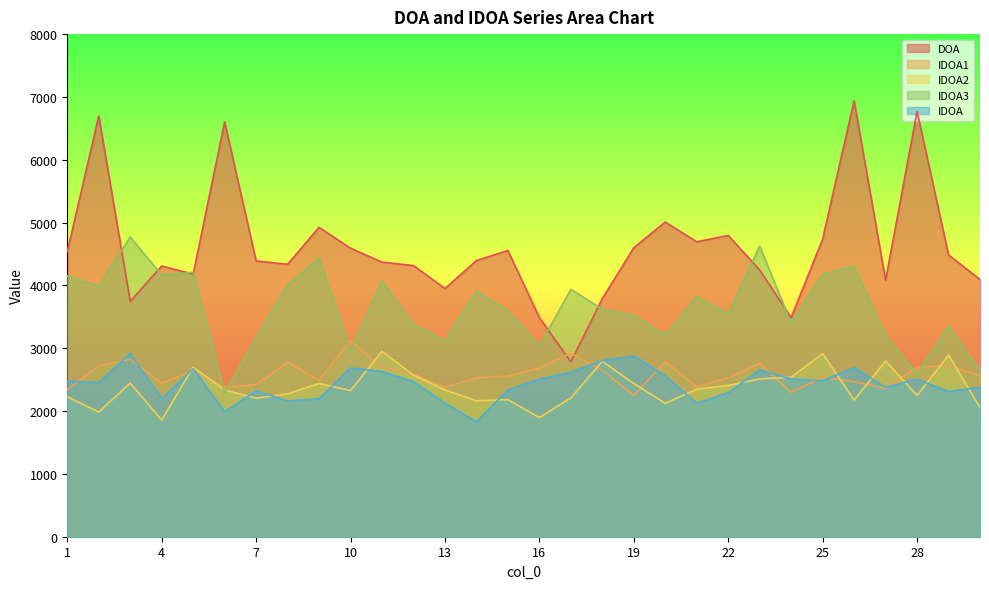

True or false: IDOA has a value of 3977.2 at 20.

False